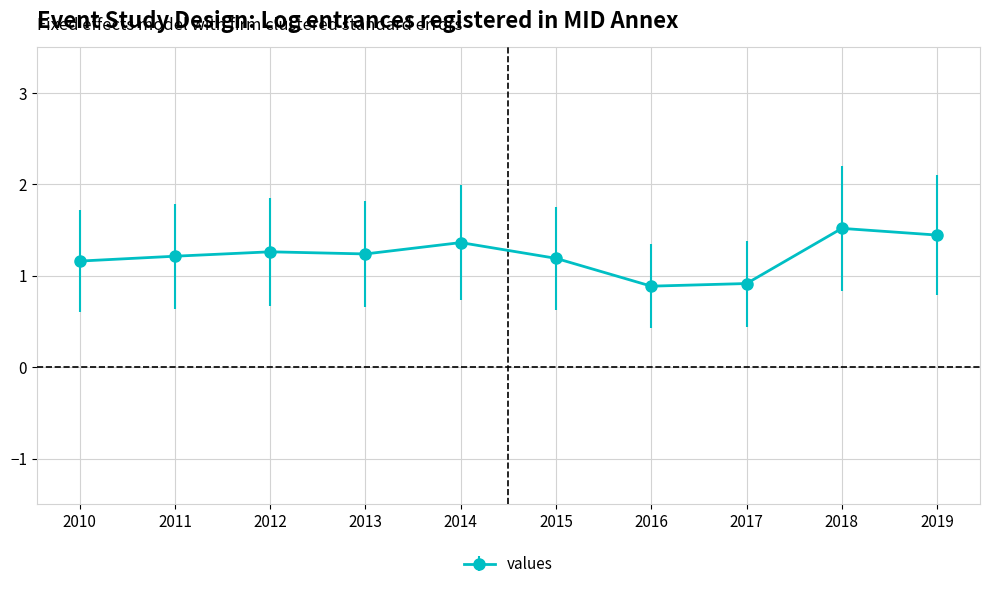

What is the difference between the values at 2017 and 2011?

0.3